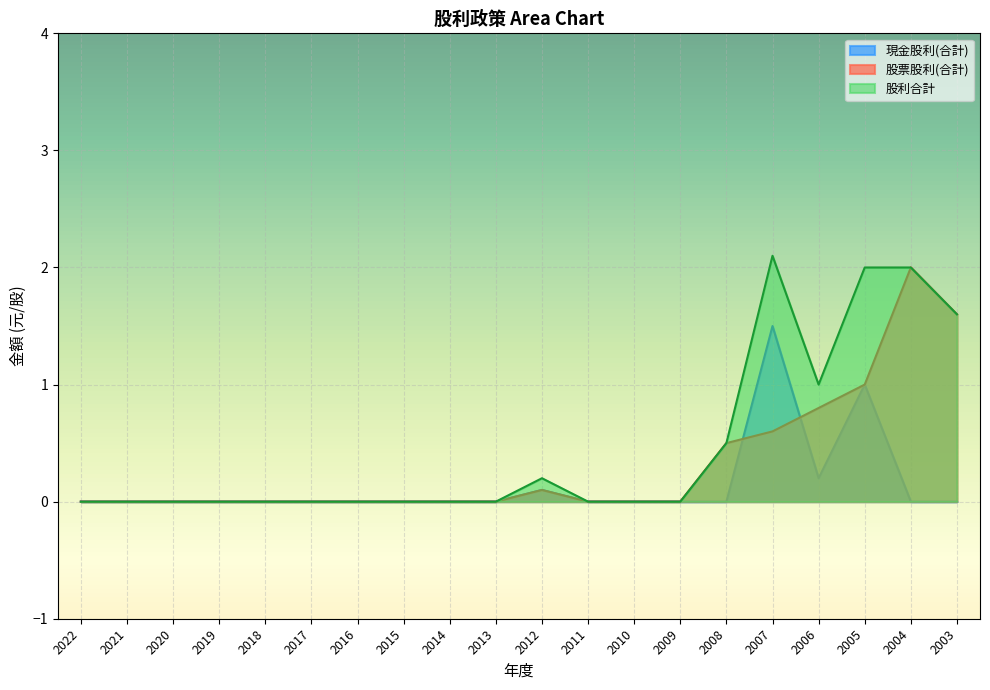

In 股利合計, how many points are lower than both neighbors (excluding endpoints)?

1